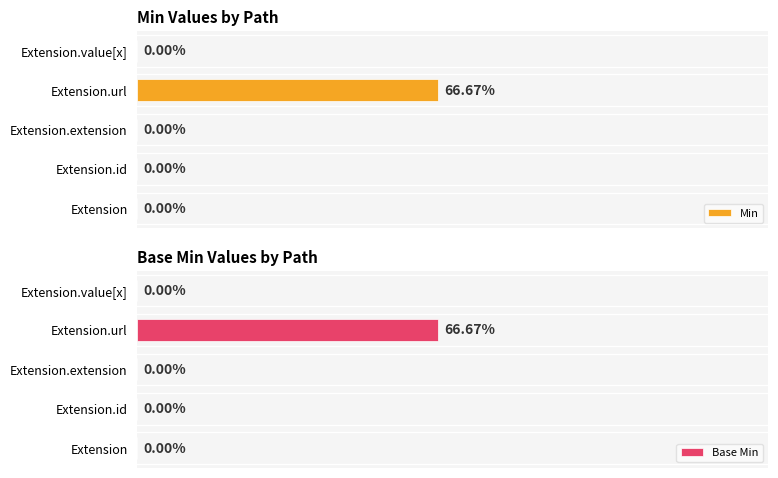

What is the greatest value displayed?

1